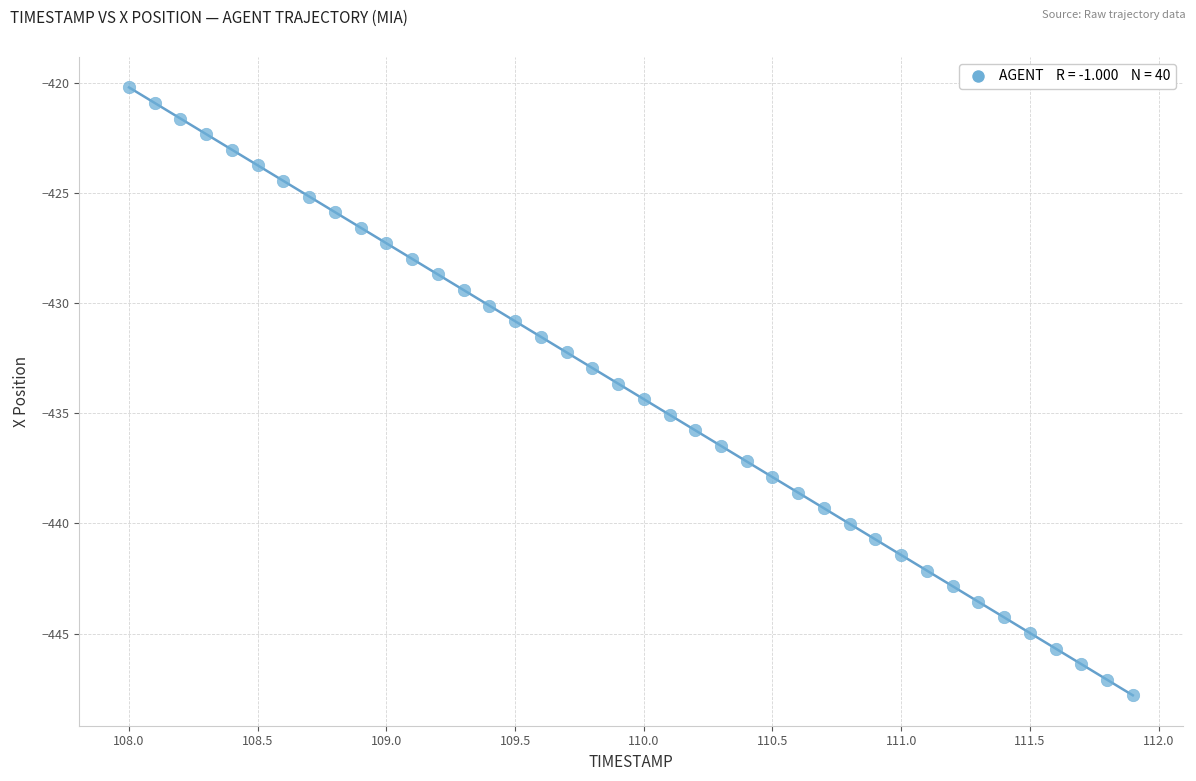

What is the range of Y values (max minus min)?

27.6